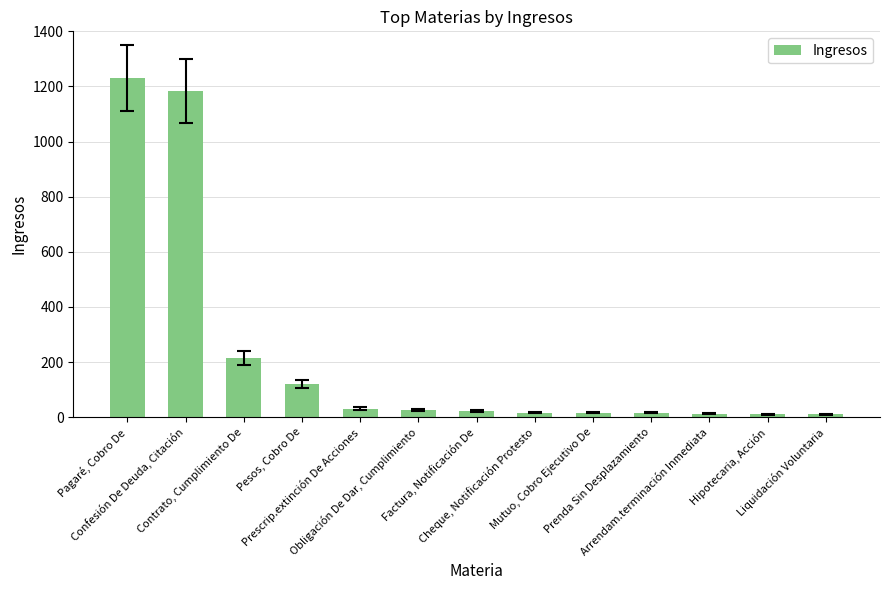

What value does the data have at Mutuo, Cobro Ejecutivo De, to the nearest 10?

20